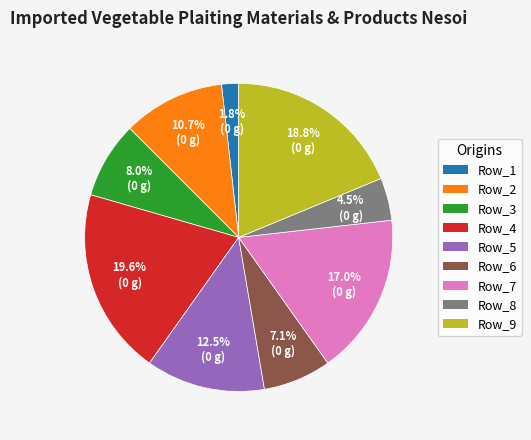

Is the sum of Row_8 and Row_7 greater than half?

No